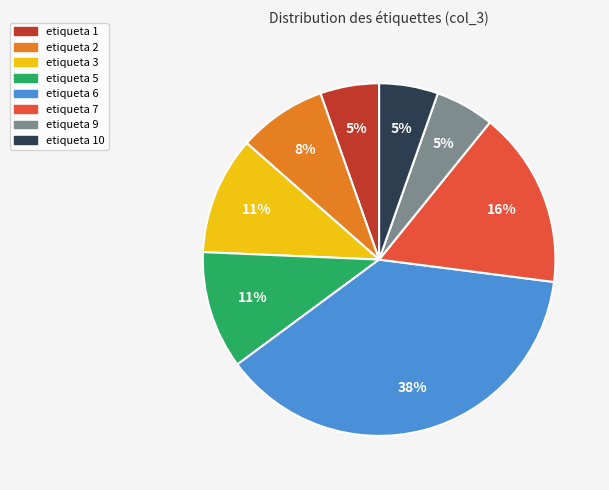

Which has a higher value, etiqueta 6 or etiqueta 5?

etiqueta 6